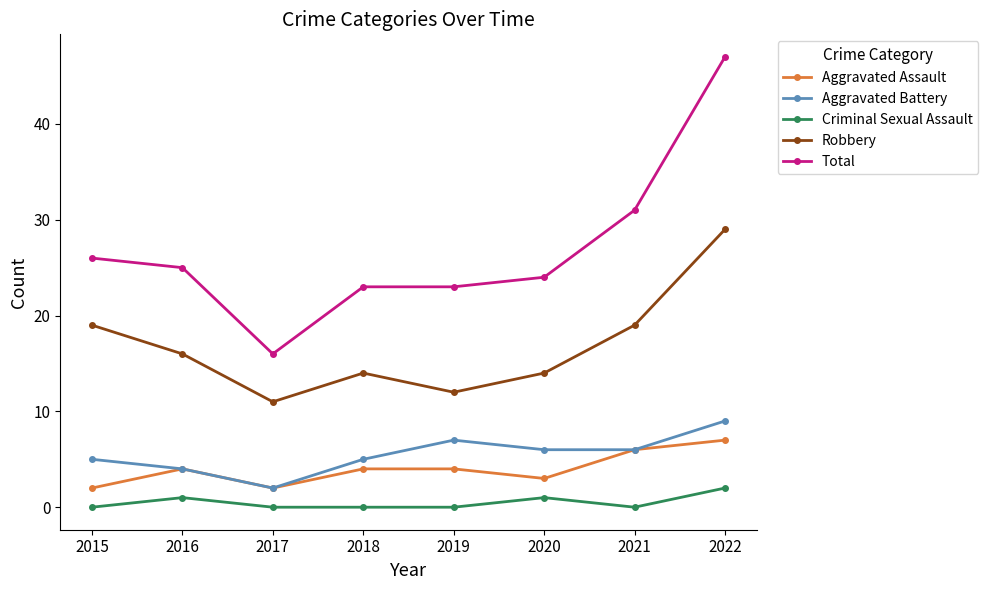

Count the number of data series in this chart.

5